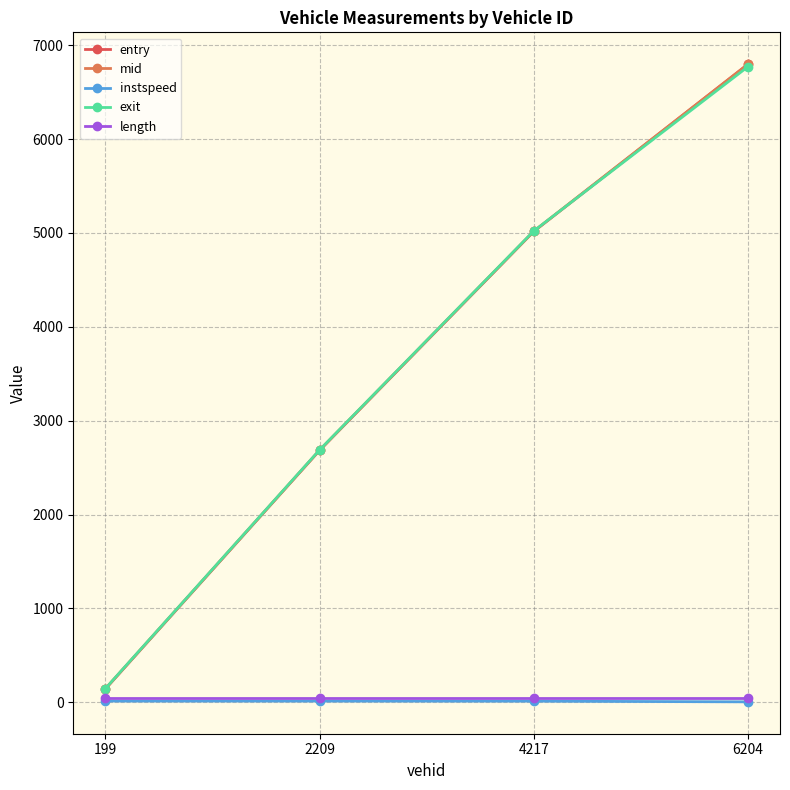

What is the highest value of the exit series?

6770.4